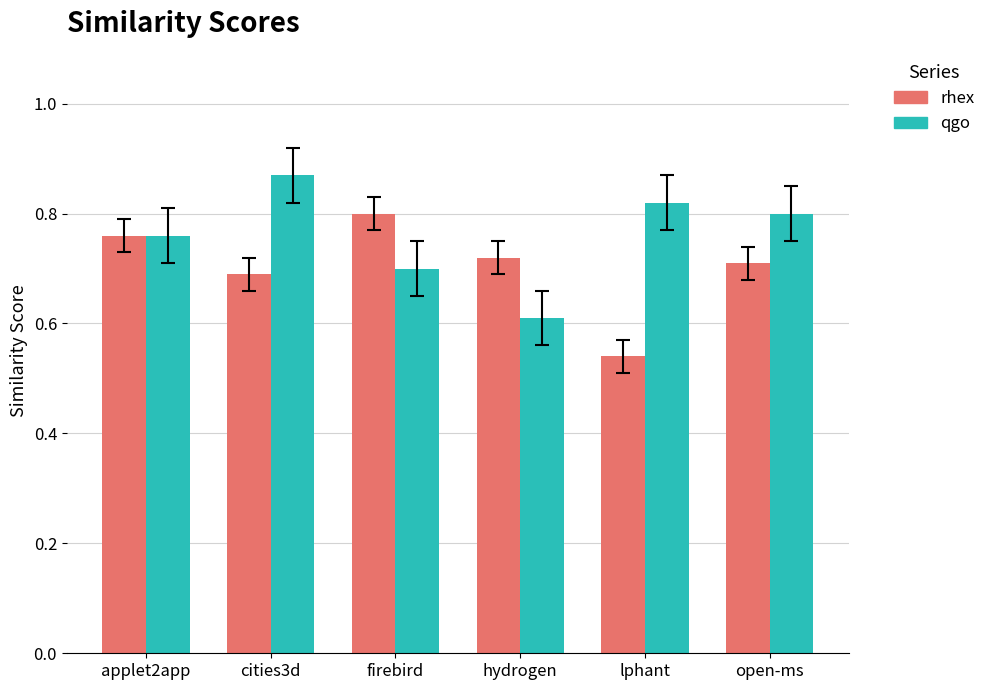

Which label corresponds to the smallest value in the chart?

lphant